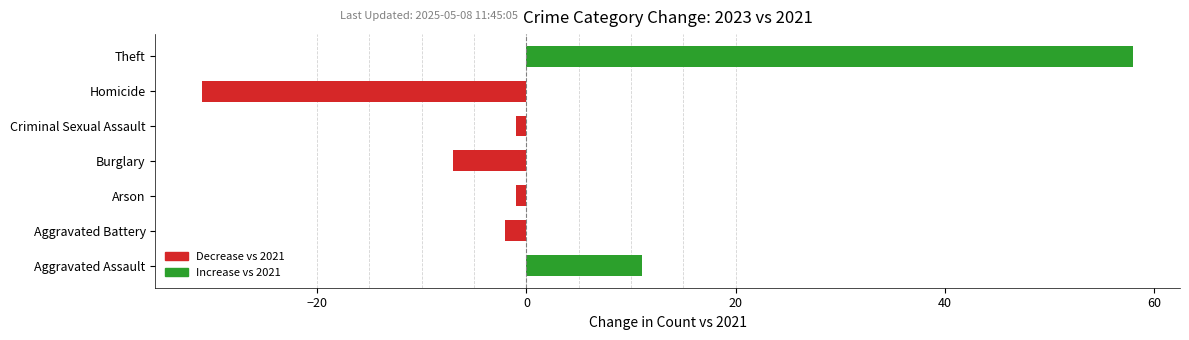

Read the value at Homicide.

-31